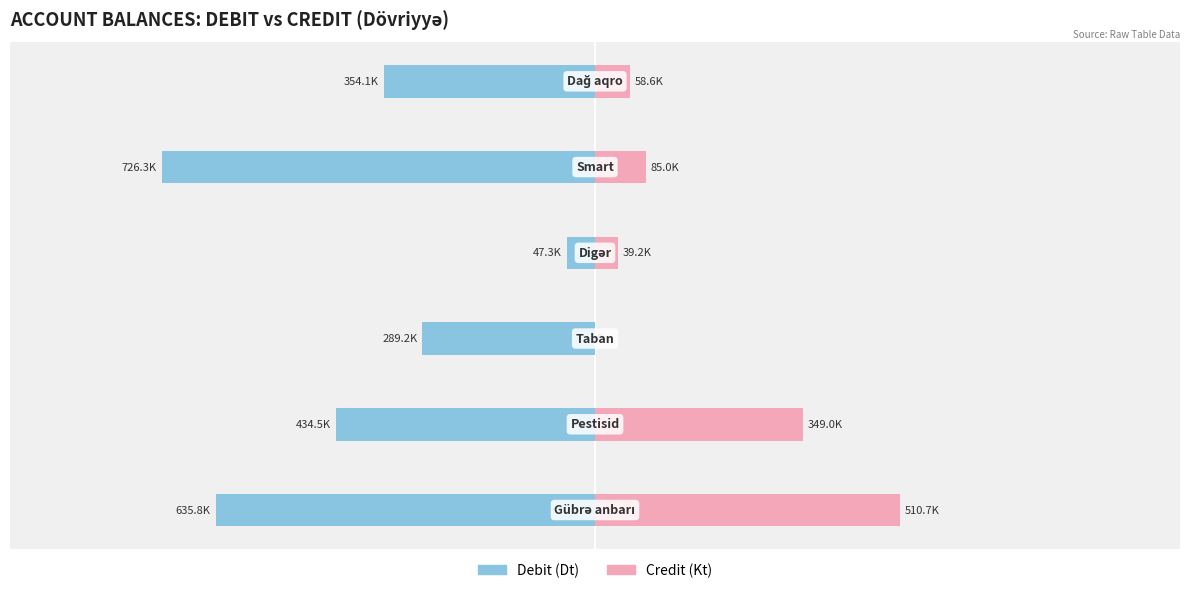

How many groups of bars are there?

6